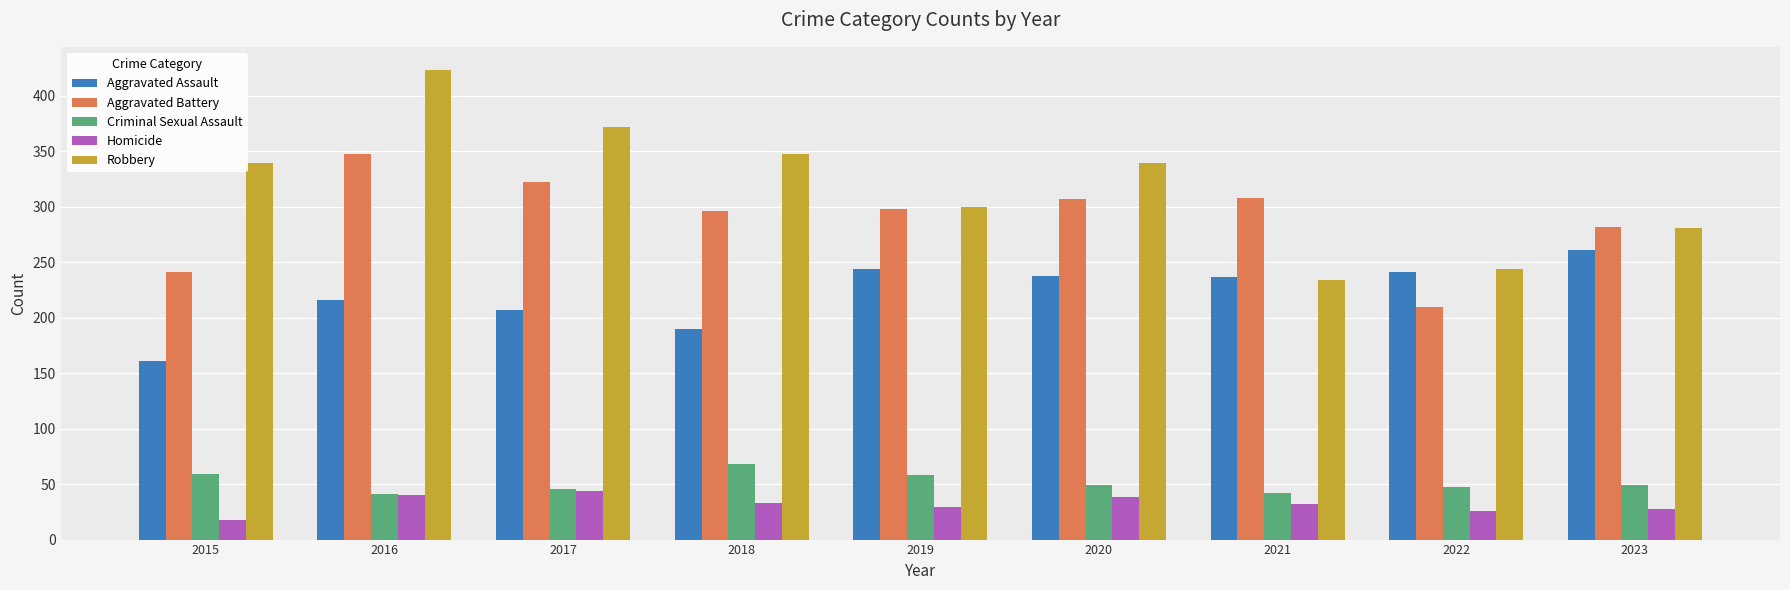

True or false: Aggravated Battery has a value of 322 at 2017.

True